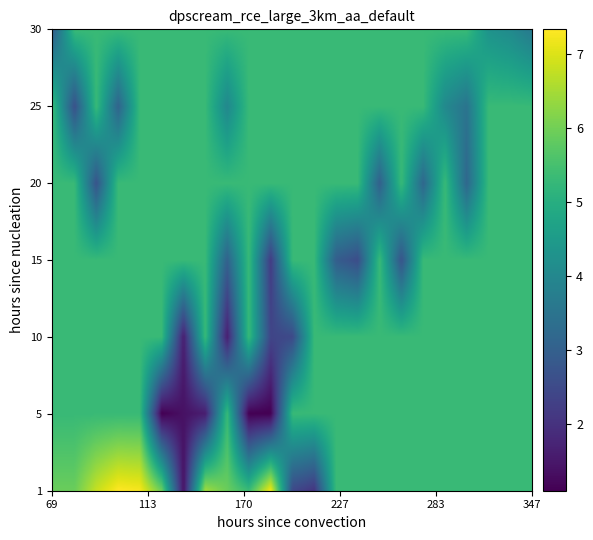

At how many categories does at least one series exceed 1?

7